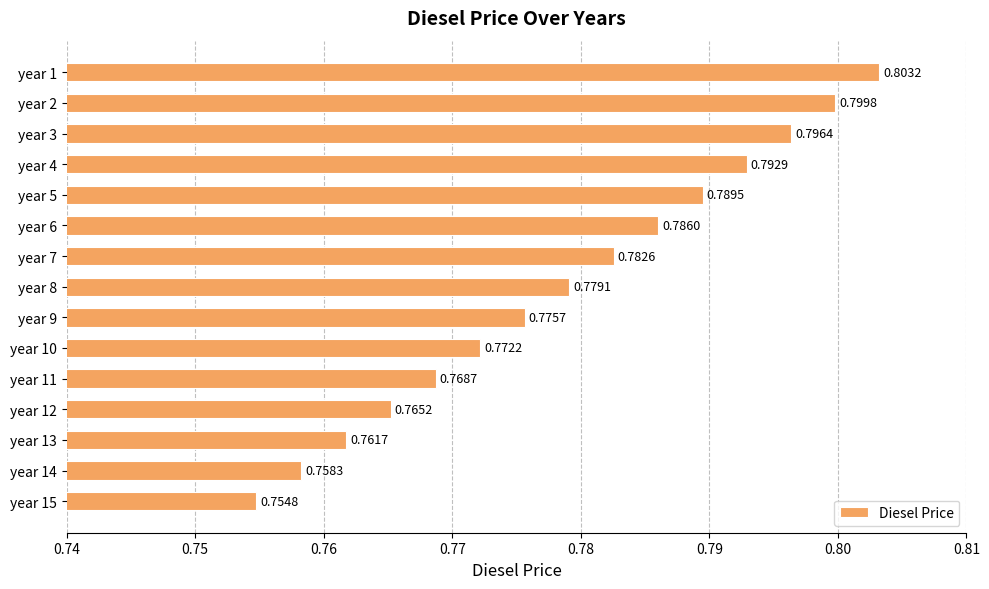

What is the sum of all values?

11.7